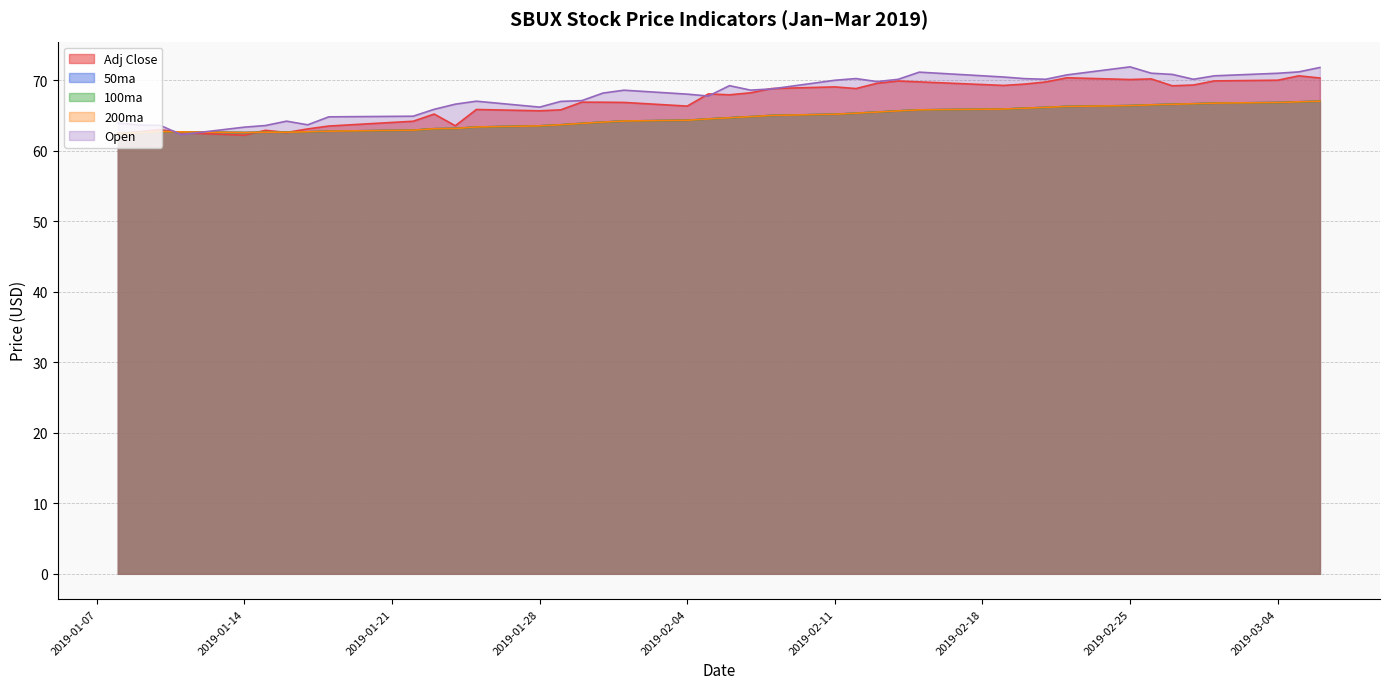

In Adj Close, how many points are lower than both neighbors (excluding endpoints)?

10